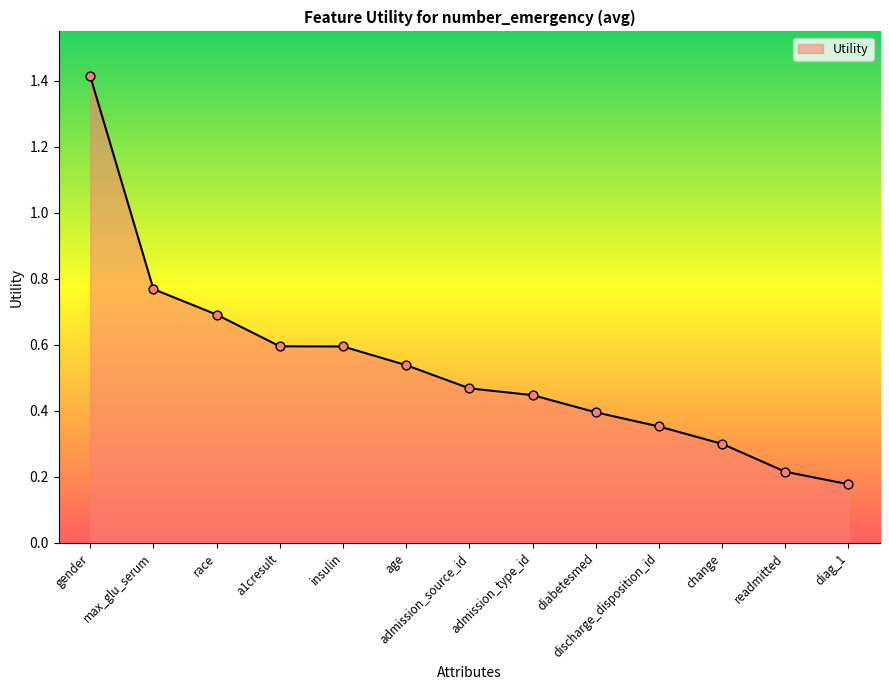

What is the change in value from admission_type_id to discharge_disposition_id?

-0.1